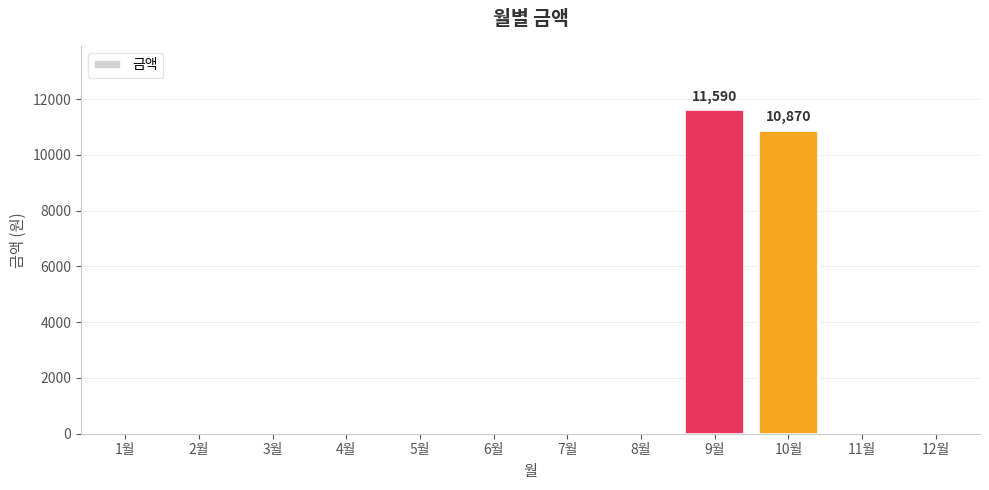

What is the change in value from 8월 to 9월?

+11590